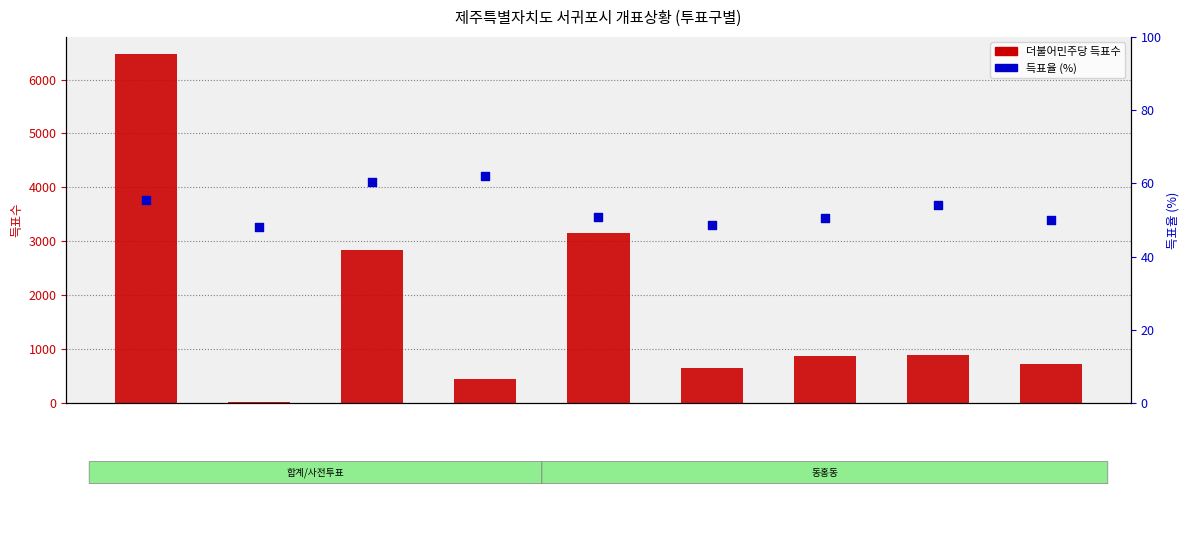

Is the value of 득표율 (%) at 3 greater than the value of 더불어민주당 득표수 at 4?

No